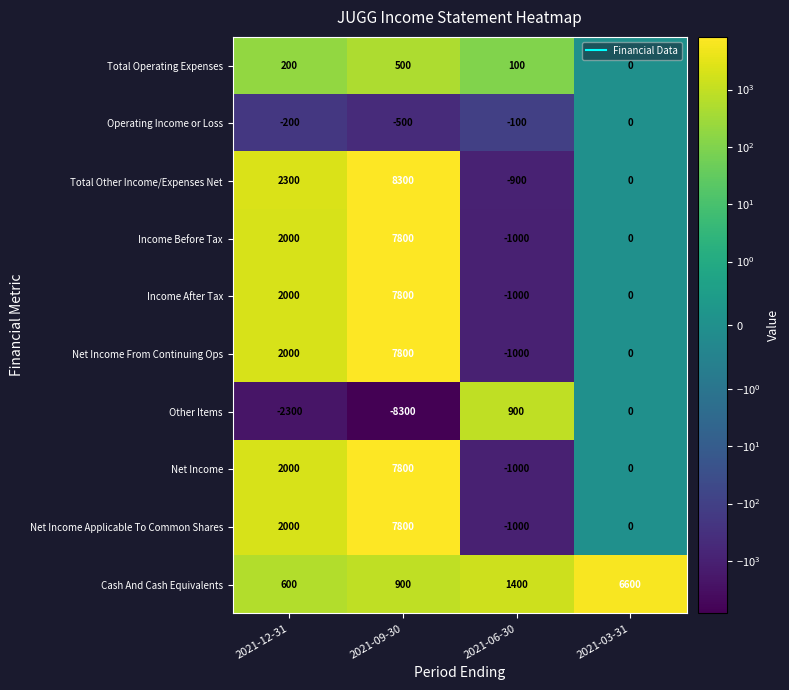

Which series has the largest total across all categories?

Total Other Income/Expenses Net